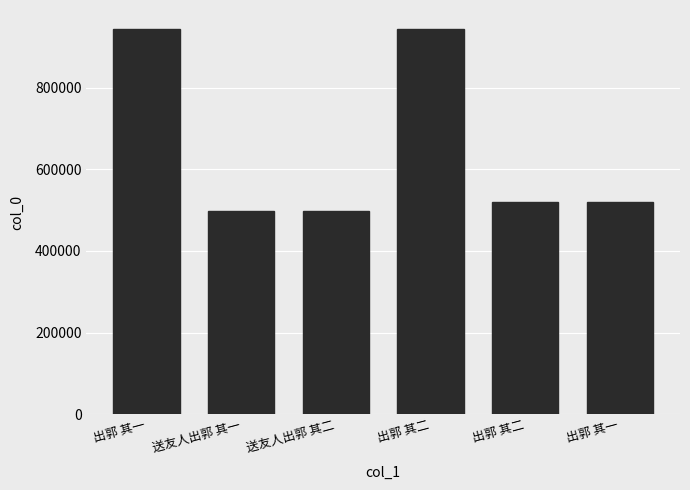

Rank the categories by value from lowest to highest.

送友人出郭 其一, 送友人出郭 其二, 出郭 其一, 出郭 其二, 出郭 其二, 出郭 其一